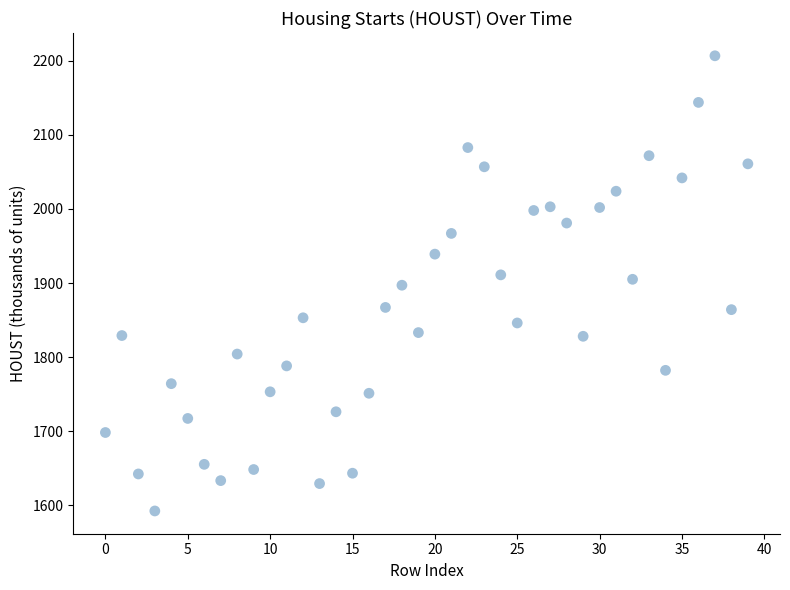

What is the range of Y values (max minus min)?

615